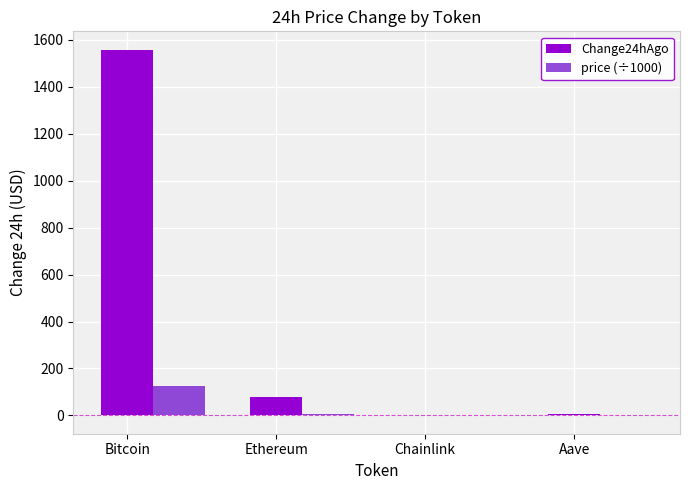

What is the sum of all Change24hAgo values?

1643.0